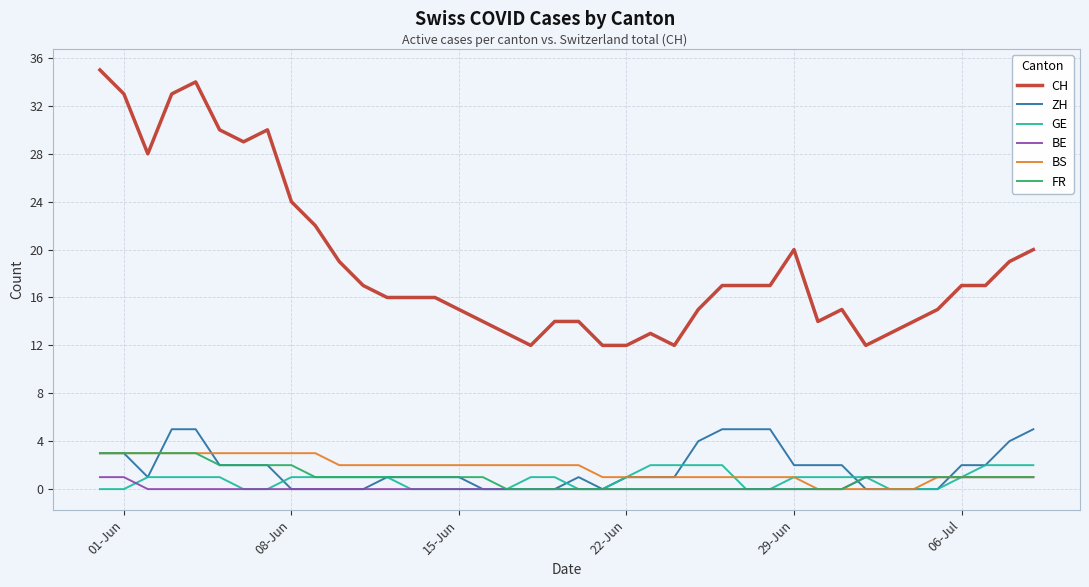

Which series has the largest range (max minus min)?

CH